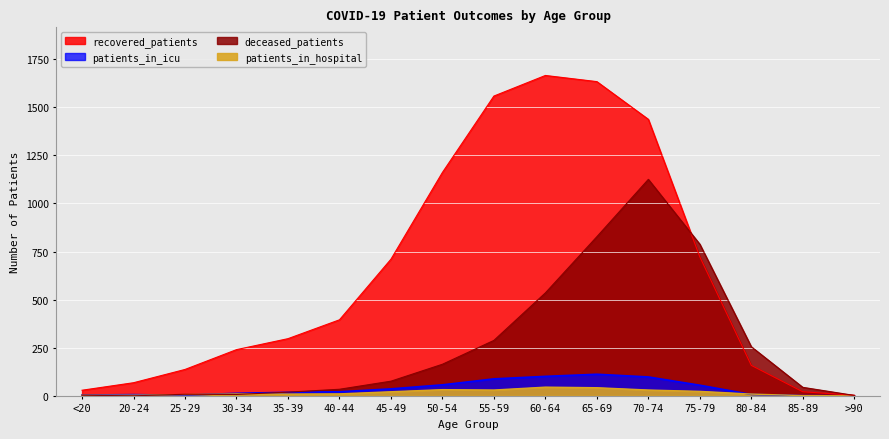

Which series changed the most between 70-74 and 75-79?

recovered_patients